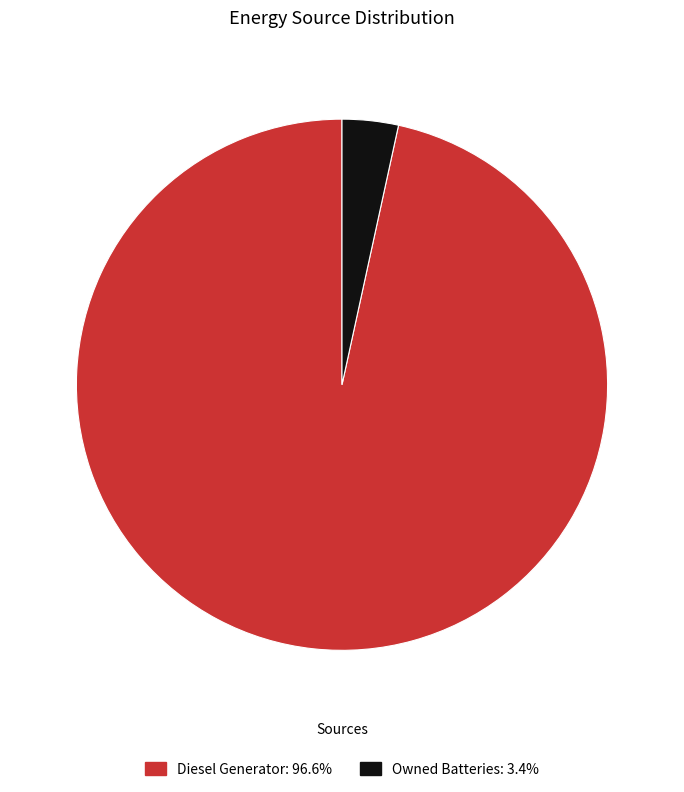

Does any single category account for the majority?

Yes